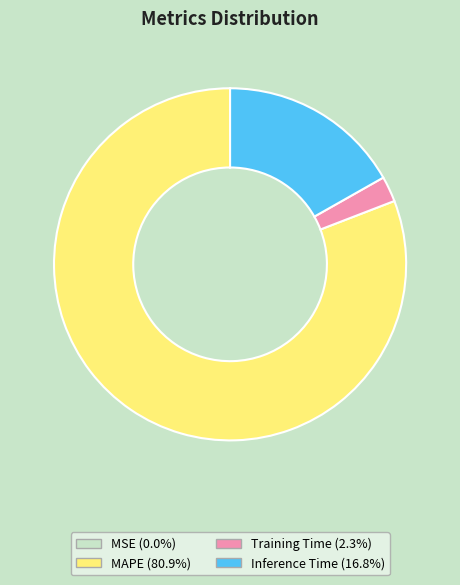

Is there a majority slice in this chart?

Yes